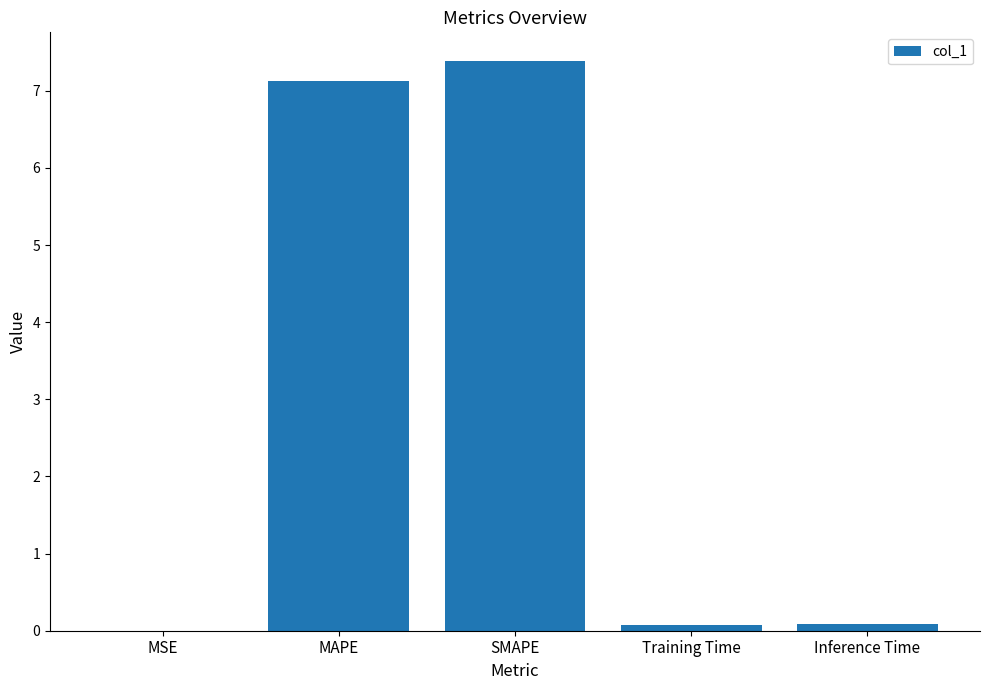

The value at MSE is 0.0. True or false?

True